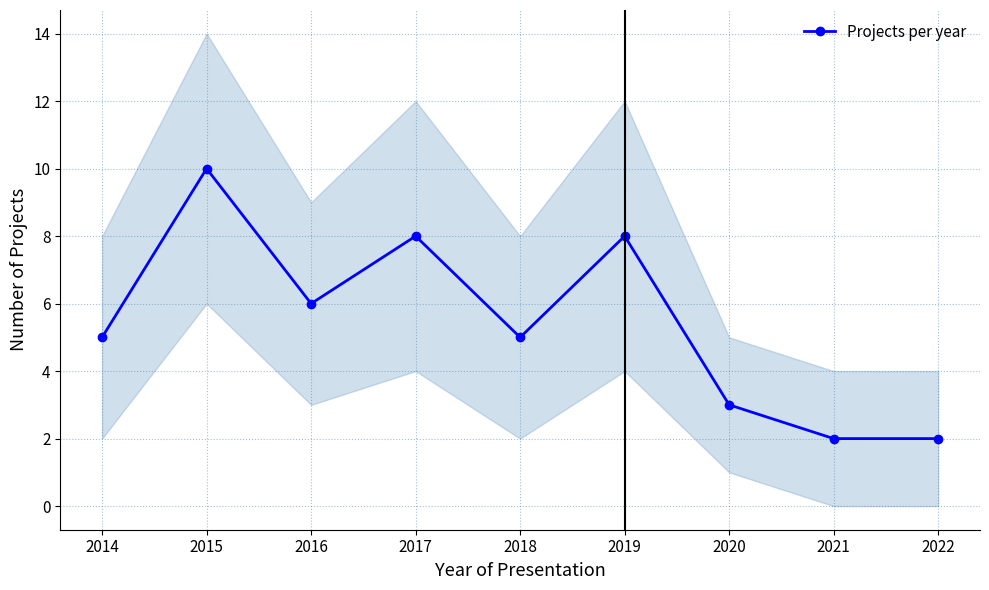

What is the difference between the values at 2020 and 2018?

2